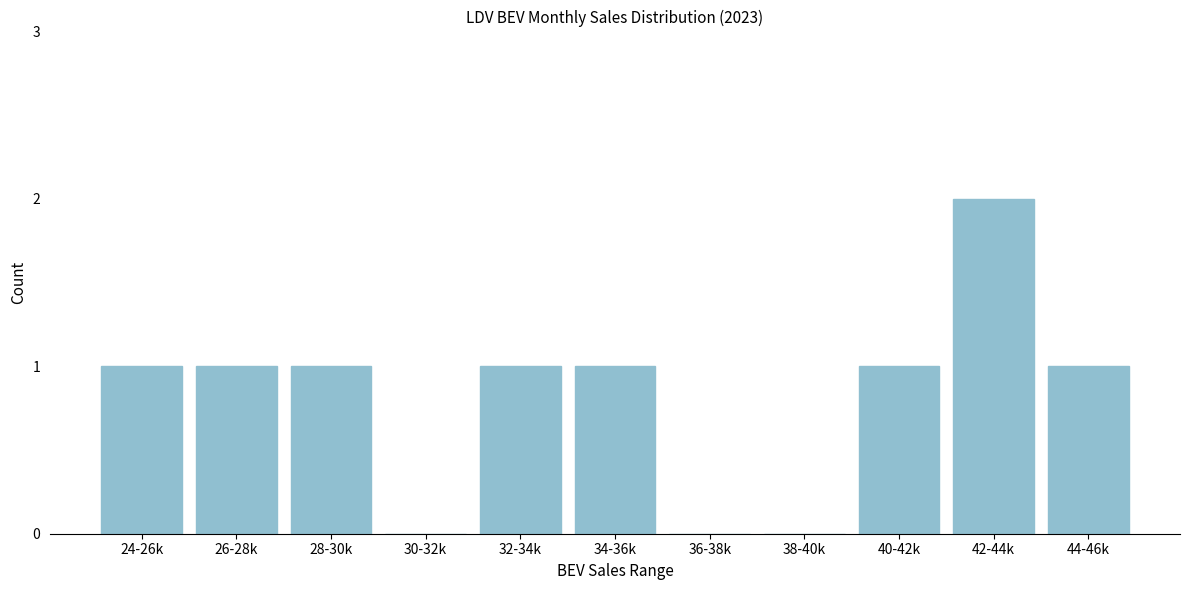

Reading left to right, transcribe all the data shown in this chart.

24-26k=1	26-28k=1	28-30k=1	30-32k=0	32-34k=1	34-36k=1	36-38k=0	38-40k=0	40-42k=1	42-44k=2	44-46k=1